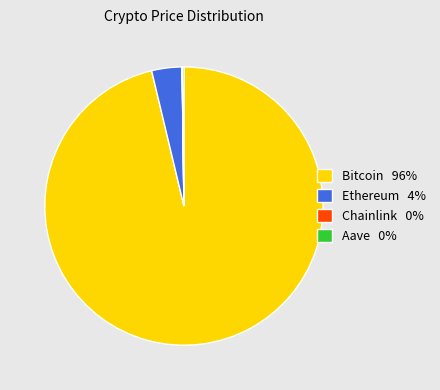

Does Bitcoin 96% represent more than half of the total?

Yes